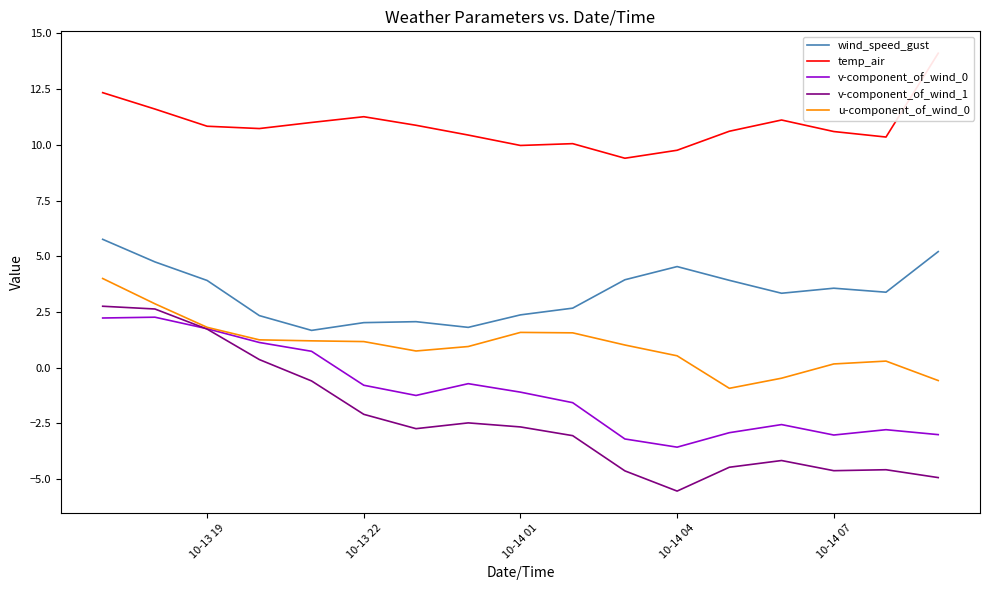

What is the highest value of the v-component_of_wind_1 series?

2.8